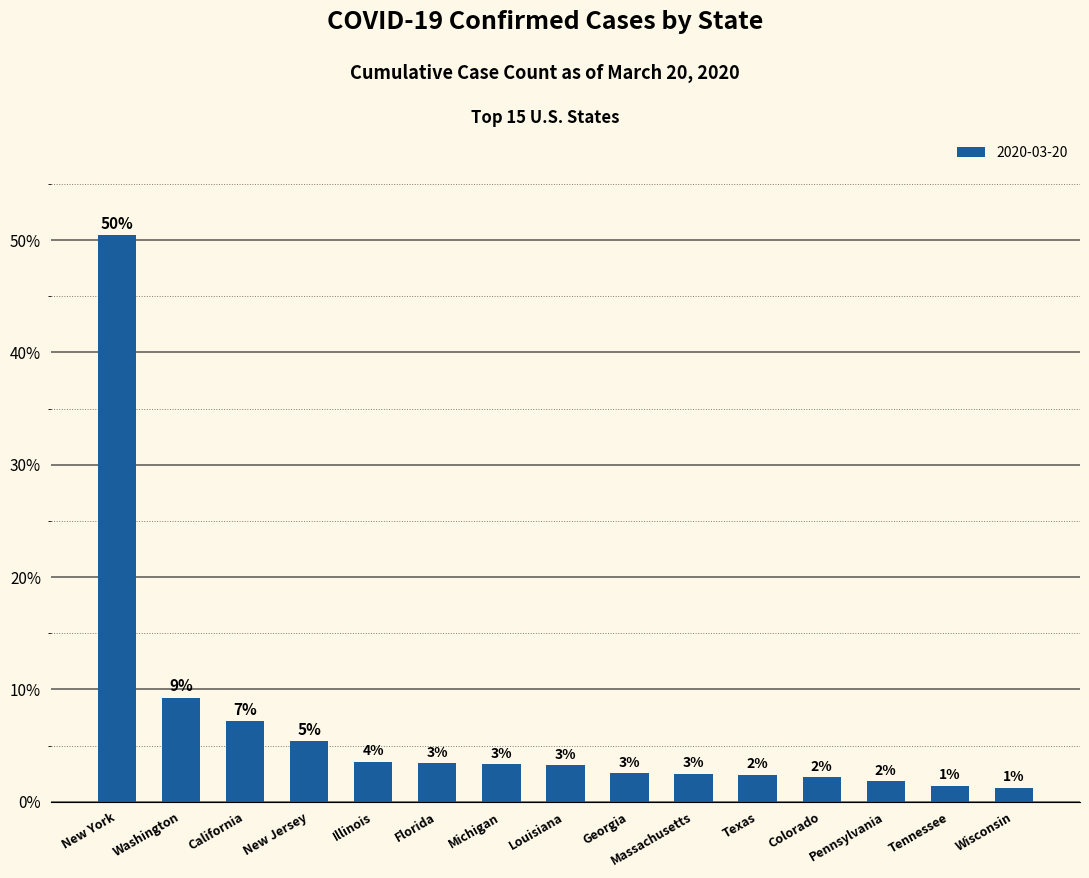

How many bars are there in total?

15